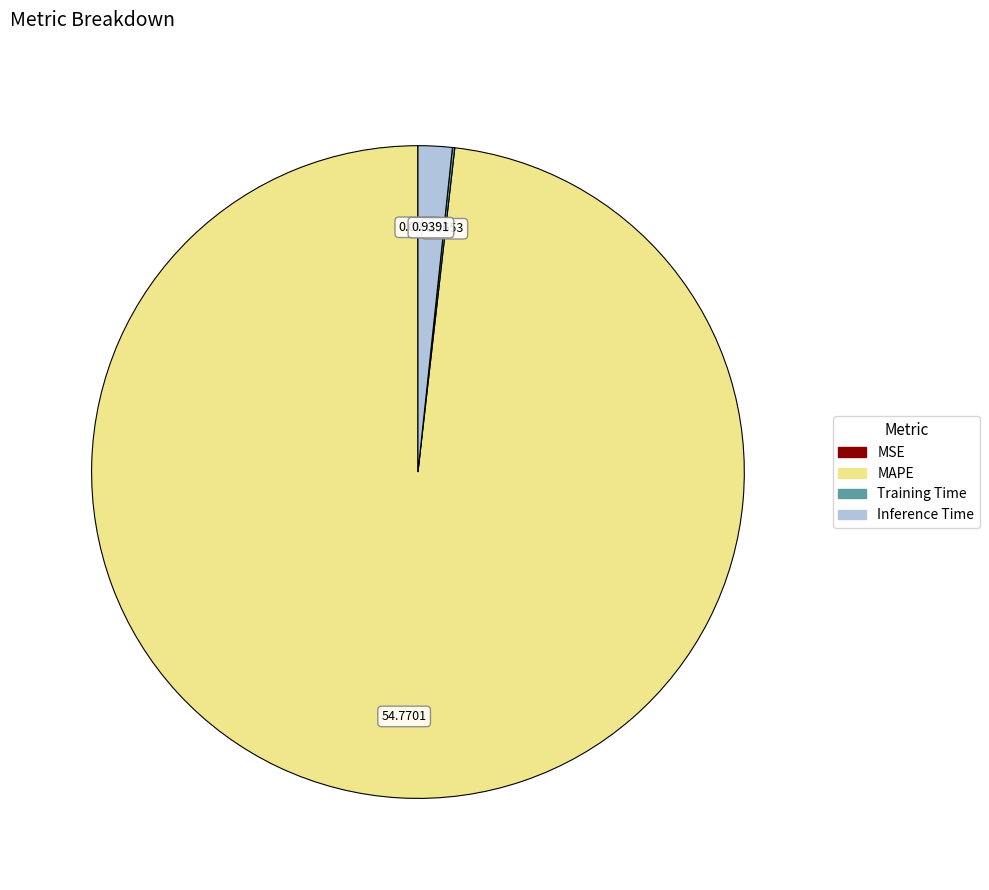

Is MAPE the majority of the pie?

Yes